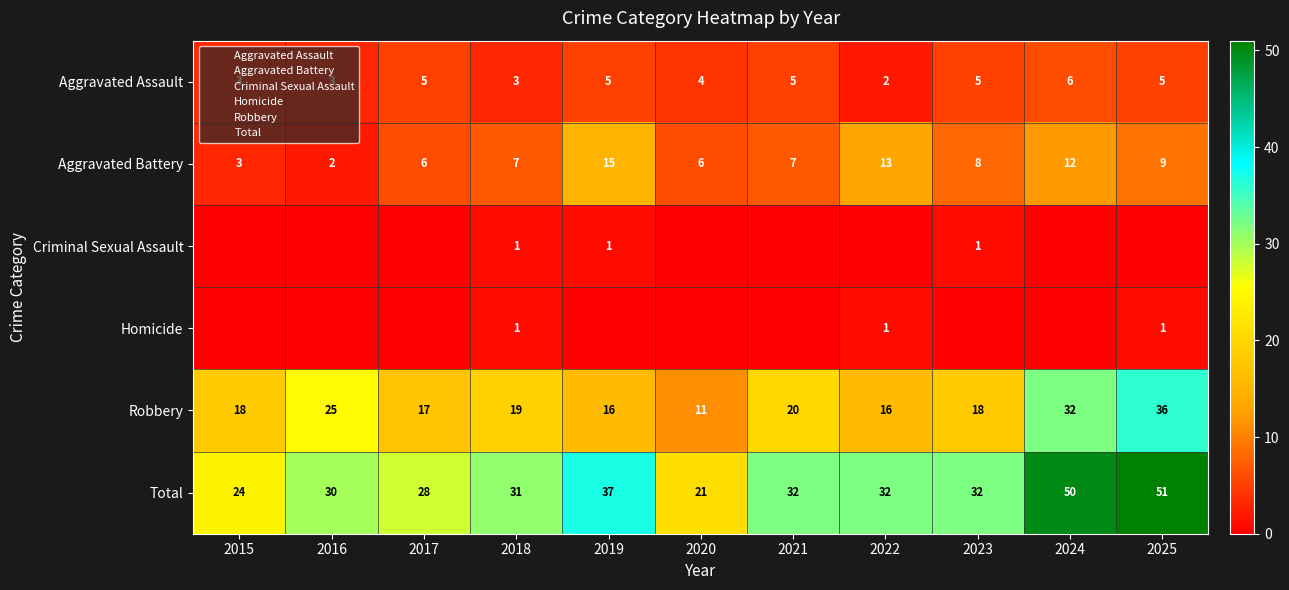

What is the difference between the maximum and minimum values in the Aggravated Battery series?

13